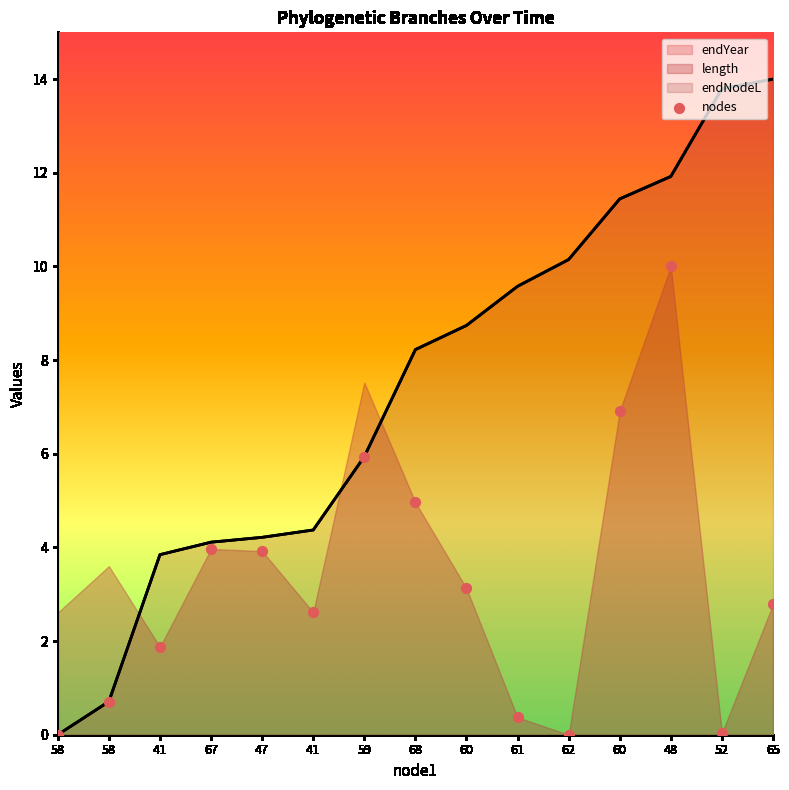

Which series has the largest Y range (max minus min)?

endYear